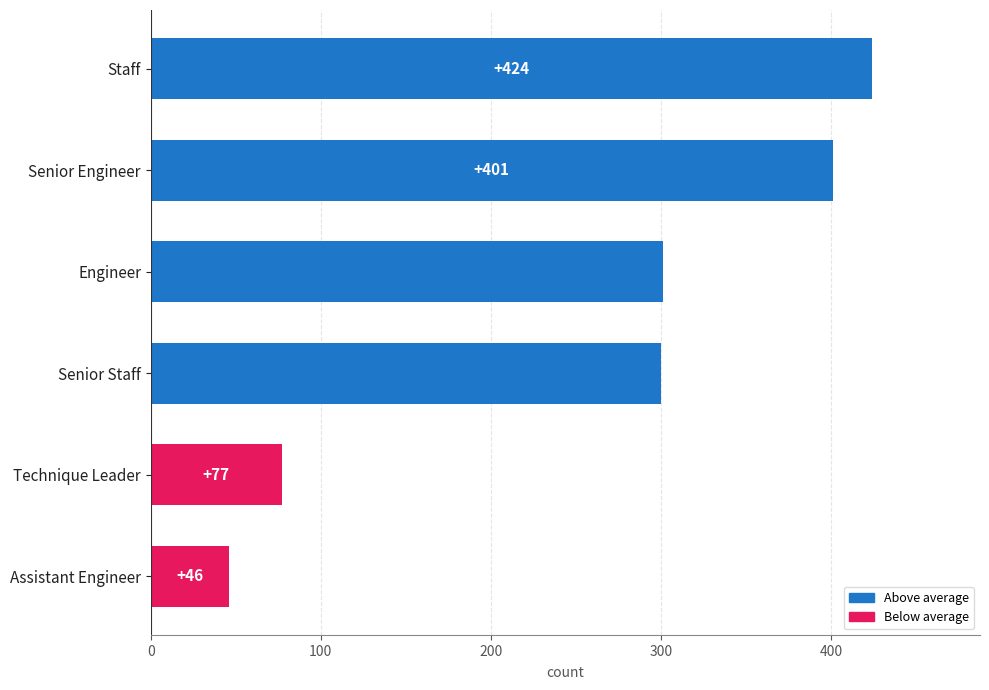

Is it true that the value at Technique Leader is 103?

False